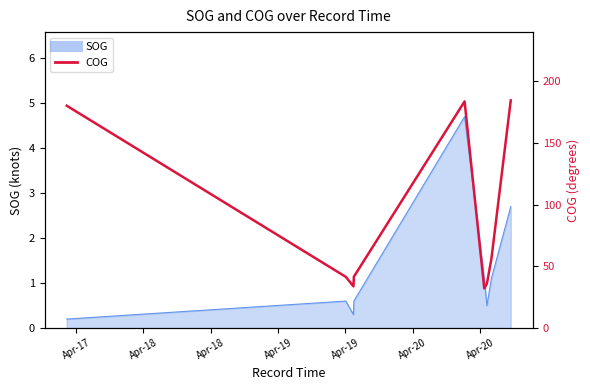

True or false: the data shows 92.6 at 7.

False